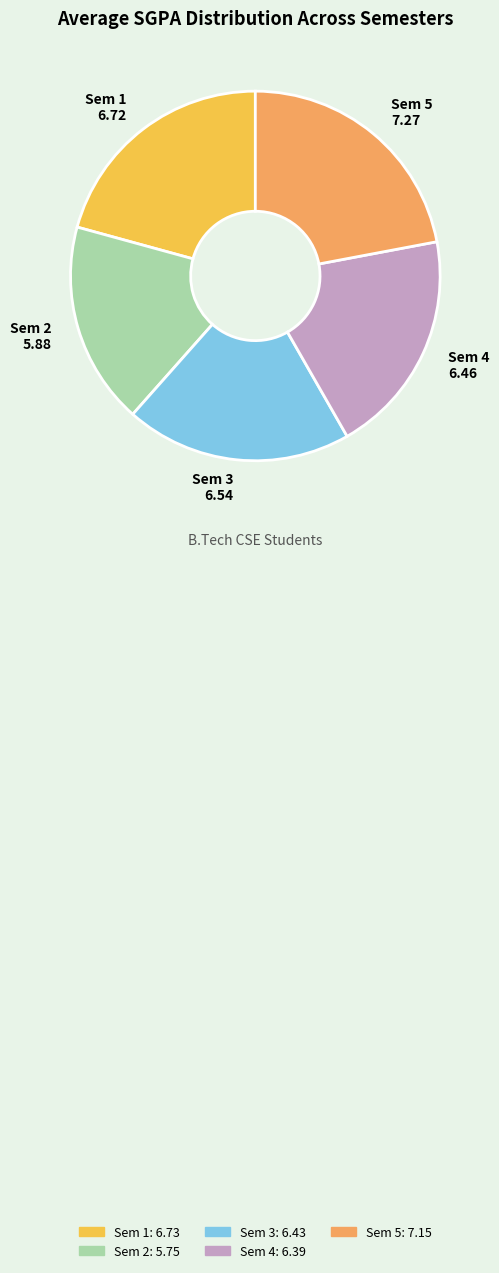

Does Sem 4 account for over 50% of the chart?

No